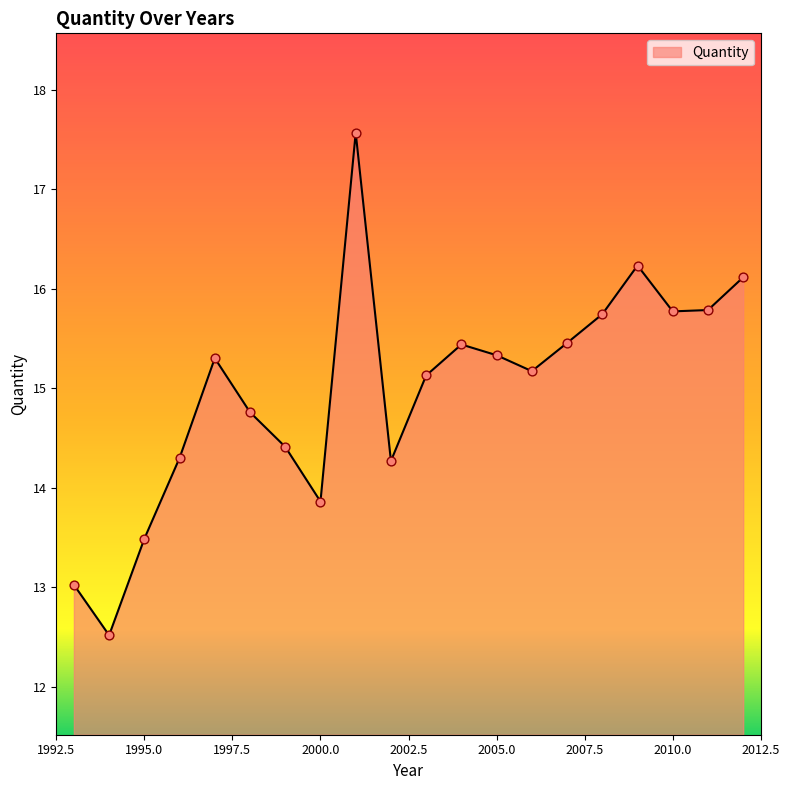

What is the difference between the maximum and minimum values?

5.1